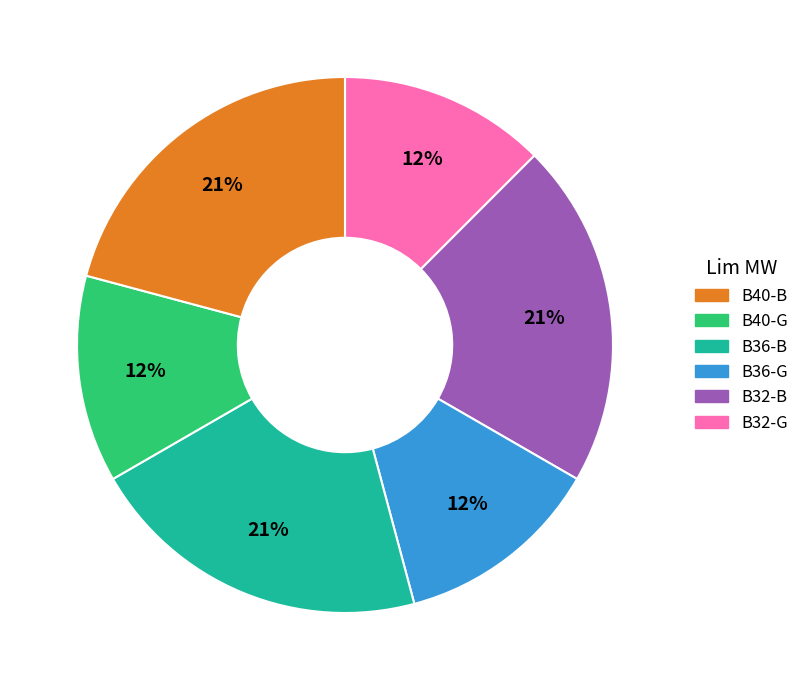

How many slices are in this pie chart?

6